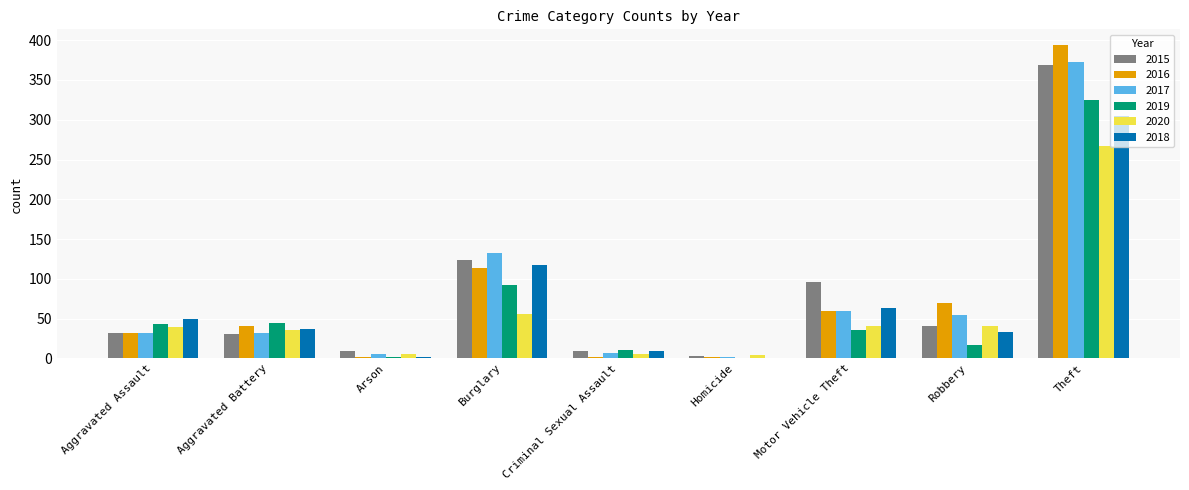

What is the greatest value displayed?

394